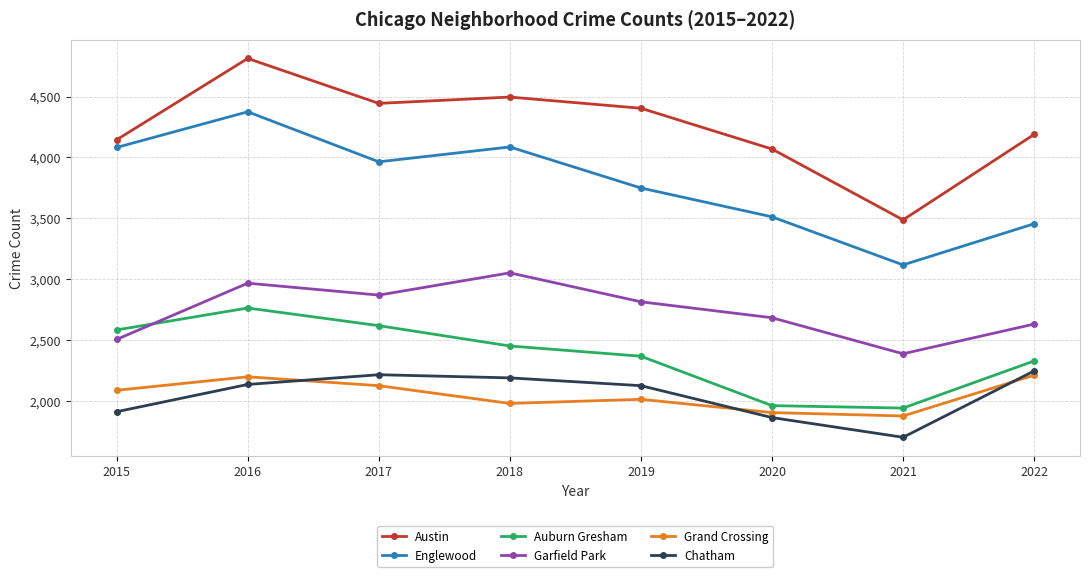

Read the Austin value at 2015, to the nearest 100.

4100